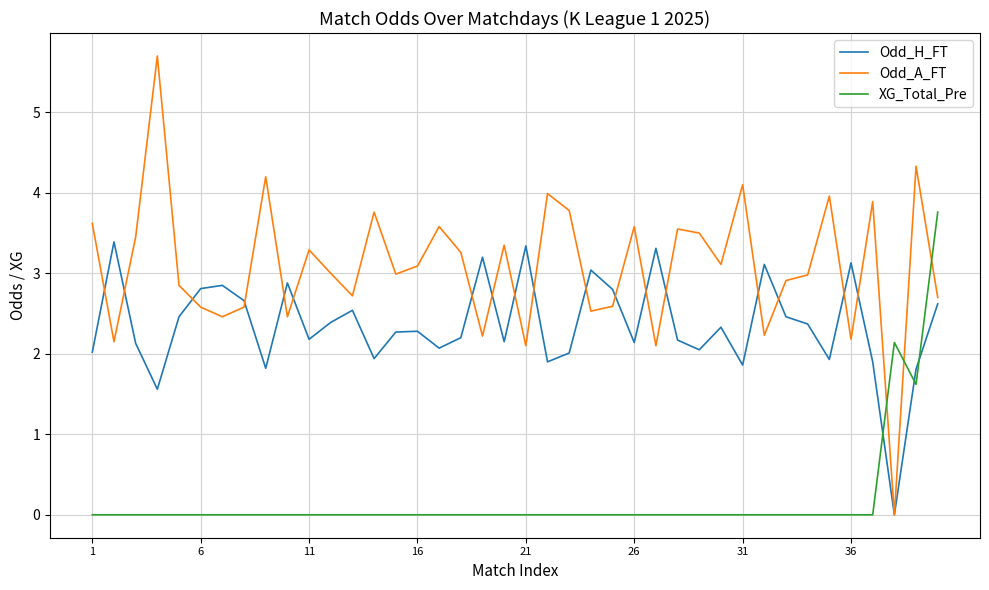

Which series has the largest range (max minus min)?

Odd_A_FT